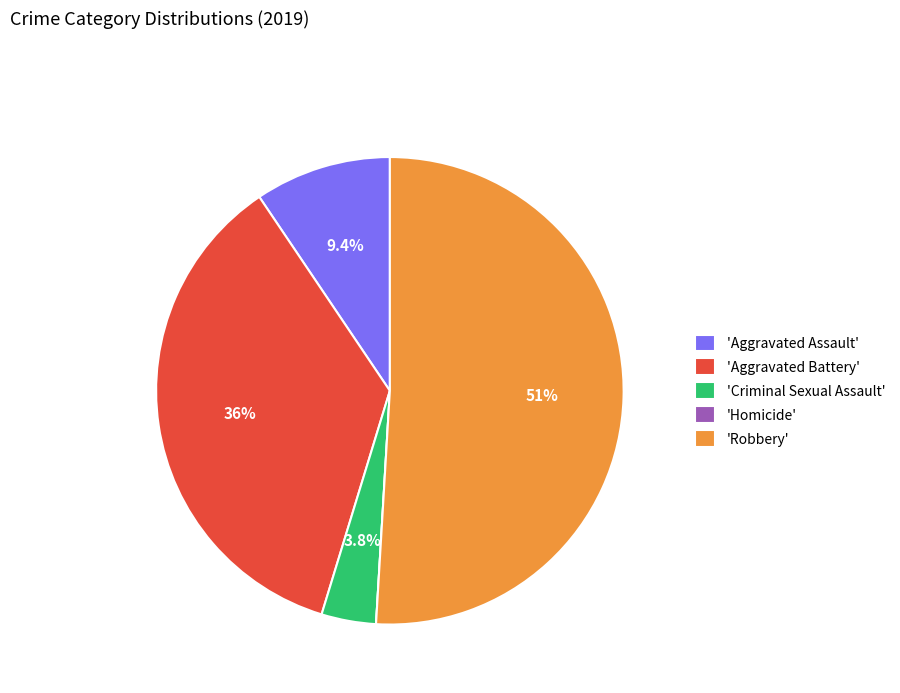

Between 'Aggravated Battery' and 'Criminal Sexual Assault', which is larger?

'Aggravated Battery'